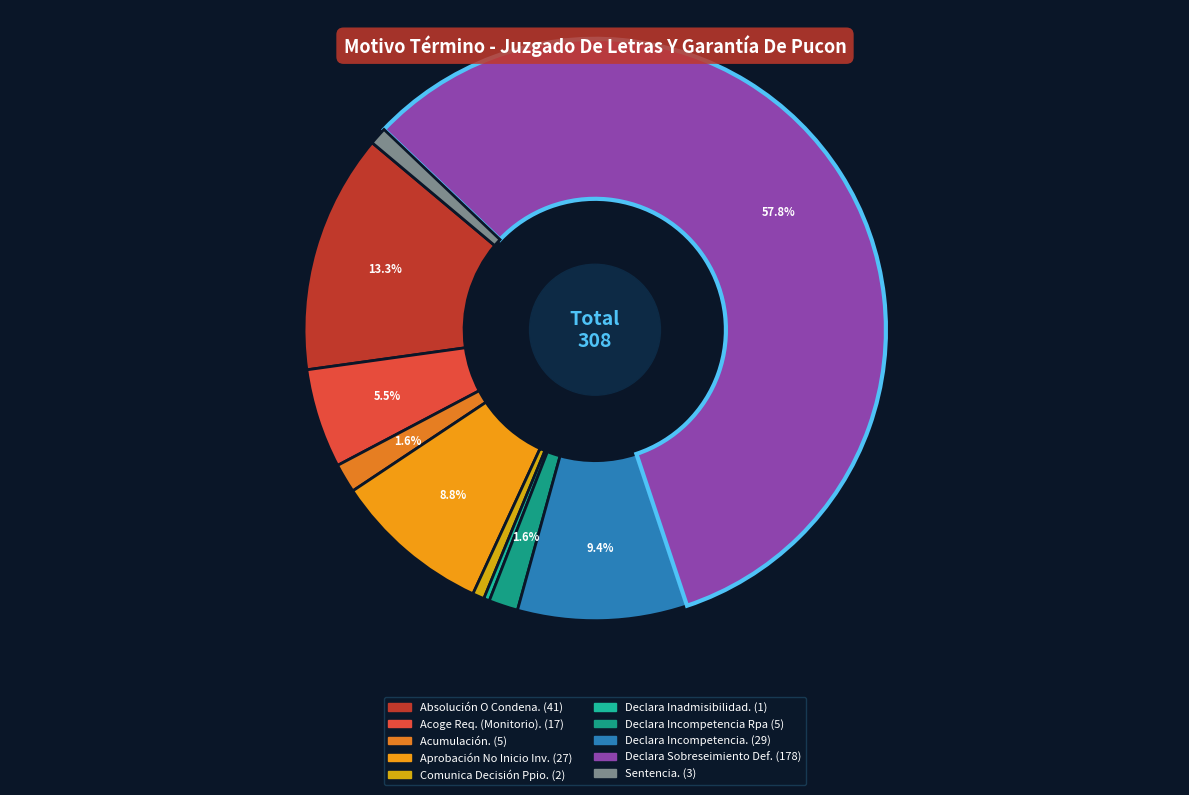

Which slice is the largest?

Declara Sobreseimiento Definitivo.